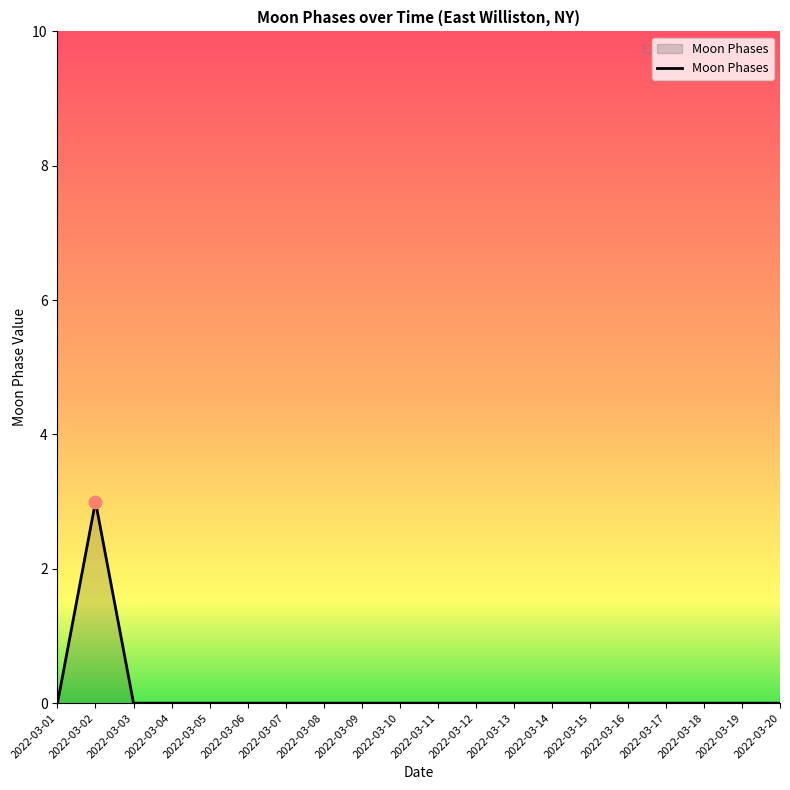

The value at 2022-03-12 is 2. True or false?

False